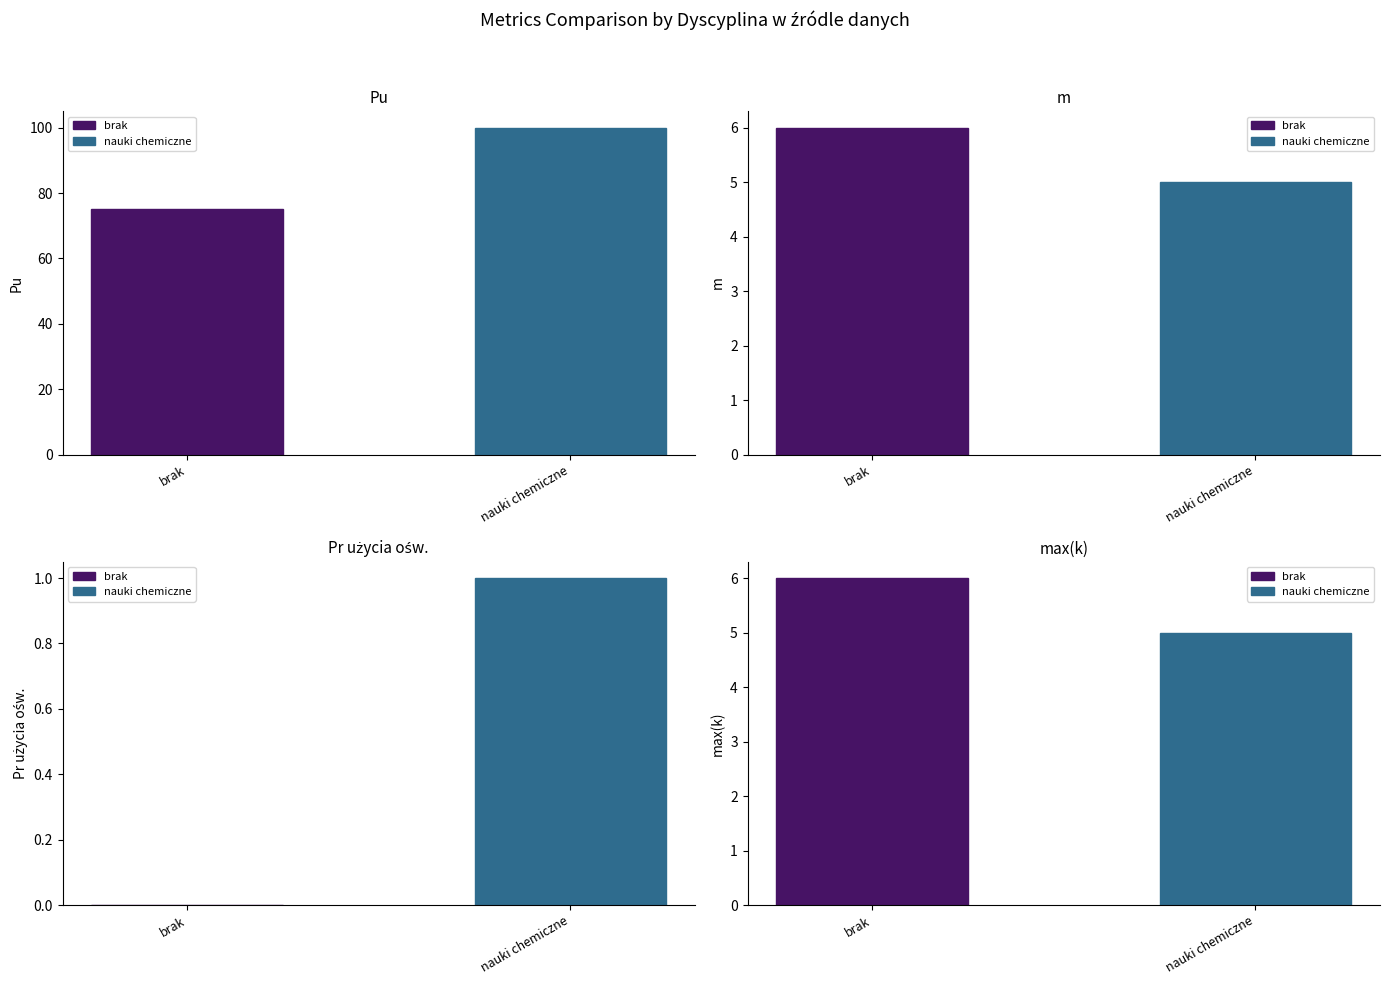

Where is m nearest to the value 5?

nauki chemiczne